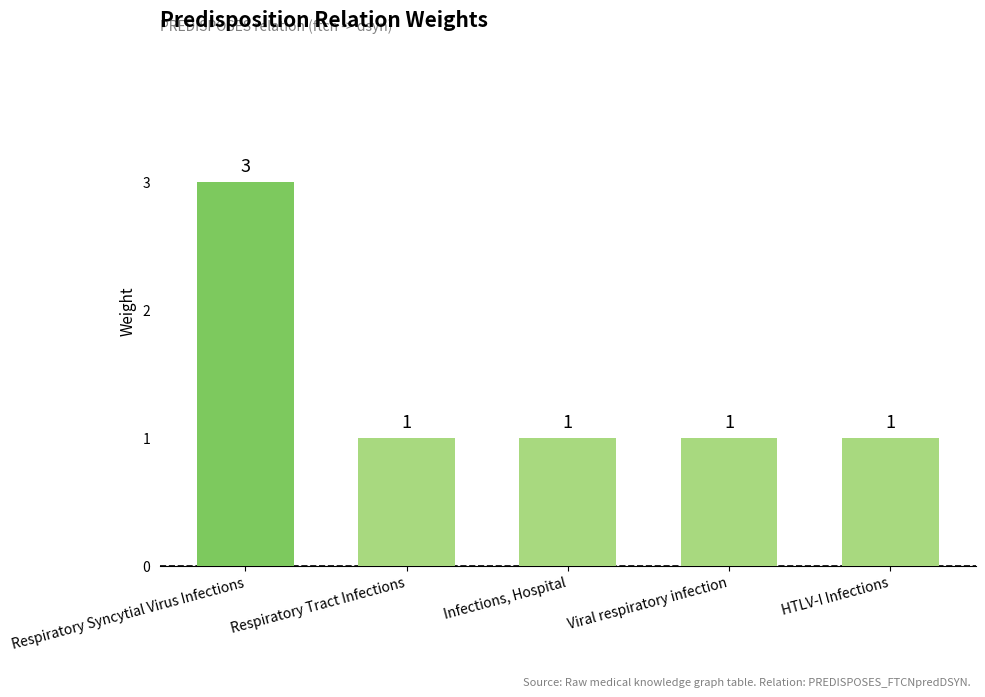

How many values are between 1 and 2?

4